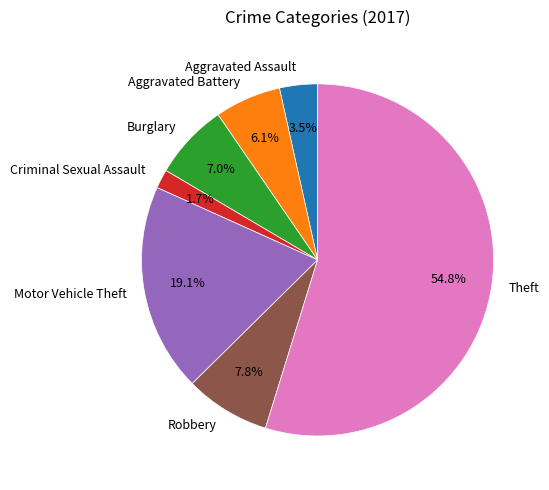

Between Aggravated Battery and Theft, which is larger?

Theft